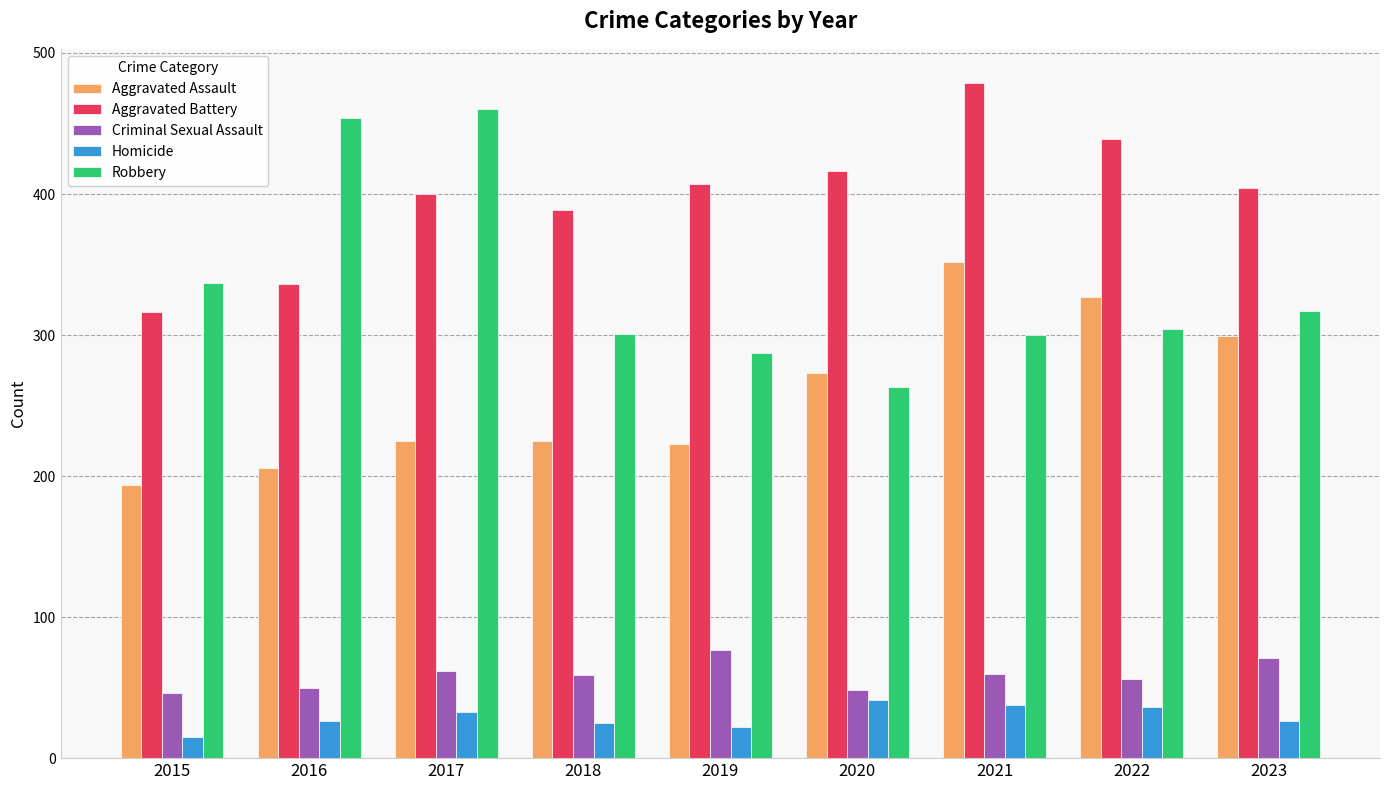

Between 2019 and 2020, which series saw the biggest shift?

Aggravated Assault